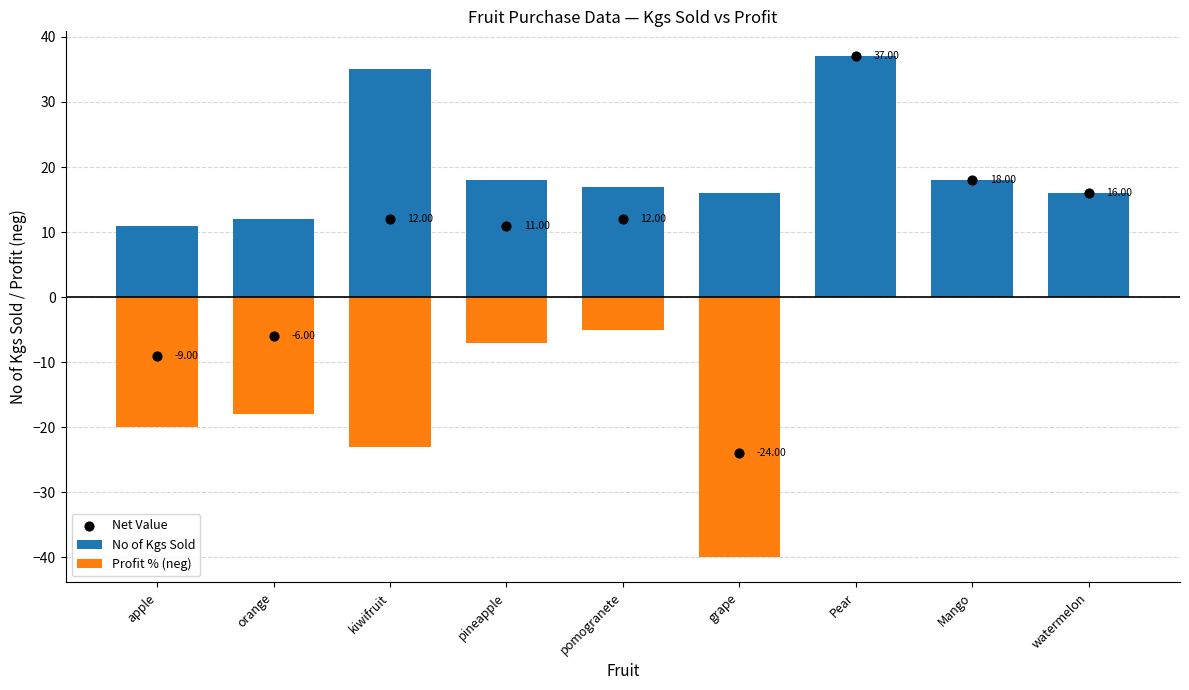

What are all the series names shown in the legend?

No of Kgs Sold, Profit % (neg), Net Value